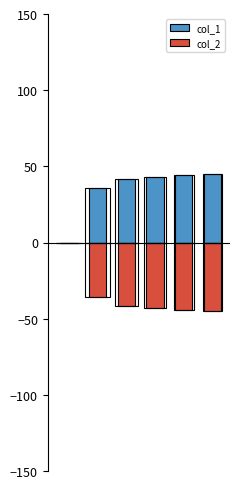

The col_2 series shows -36 at 1. True or false?

True